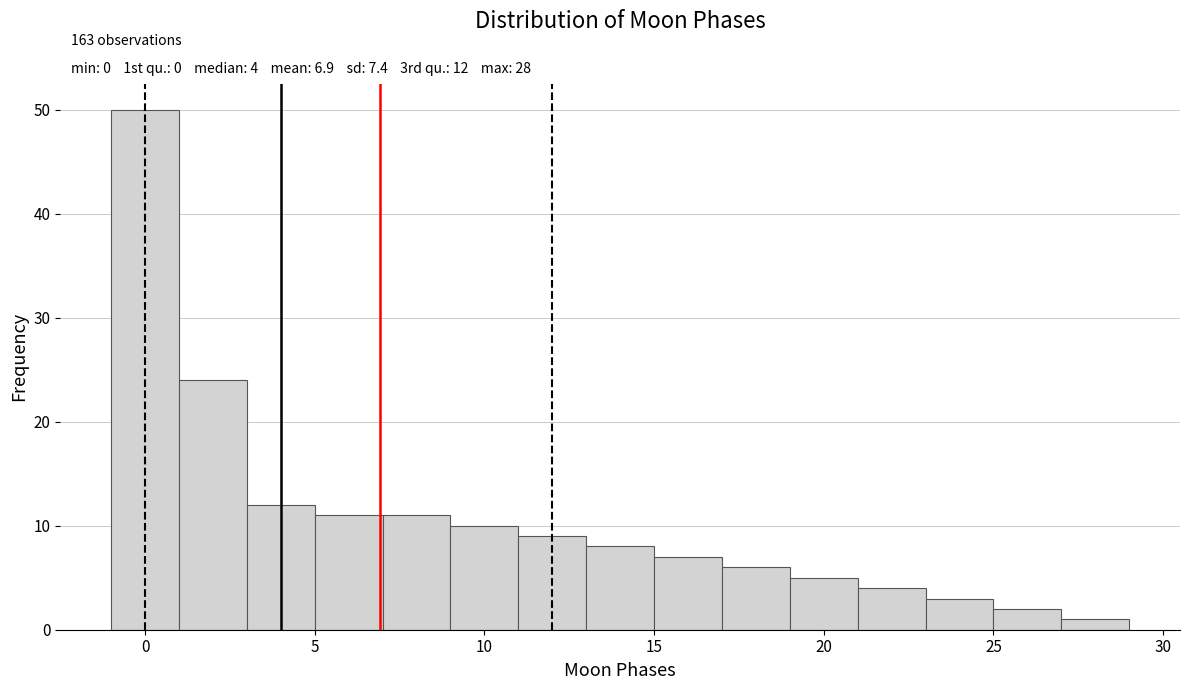

Over which range of the x-axis is the bar tallest?

-1 to 1